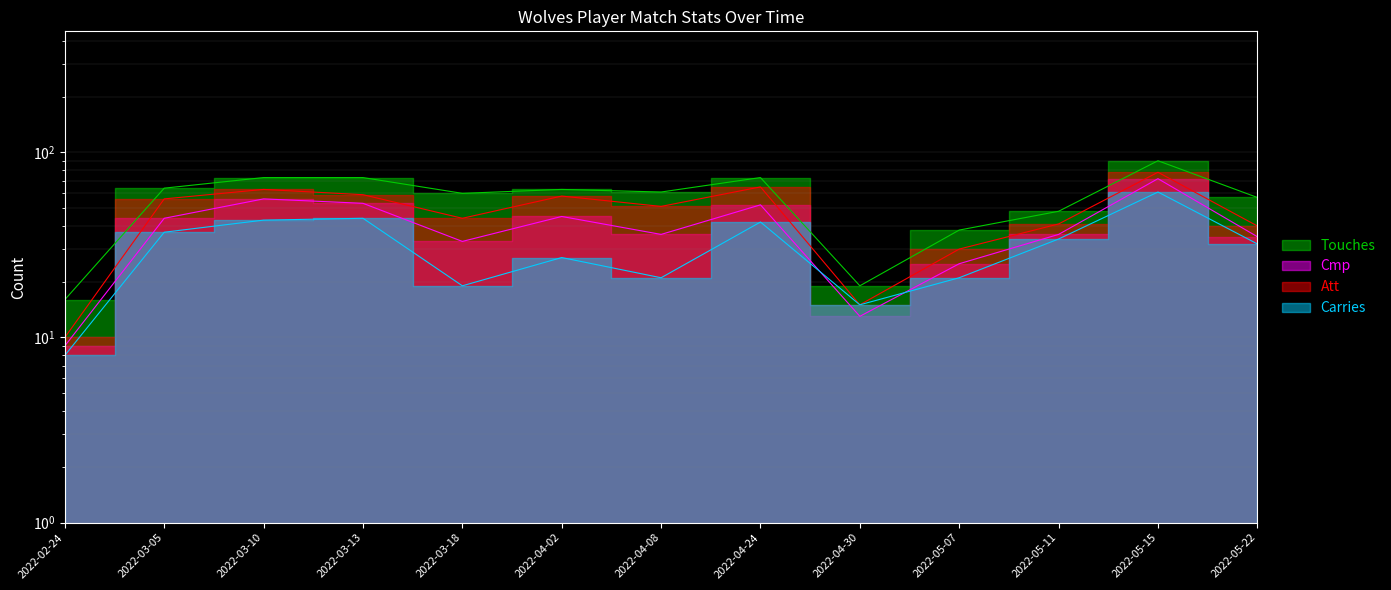

Is the value of Touches at 2022-05-15 greater than the value of Att at 2022-05-11?

Yes